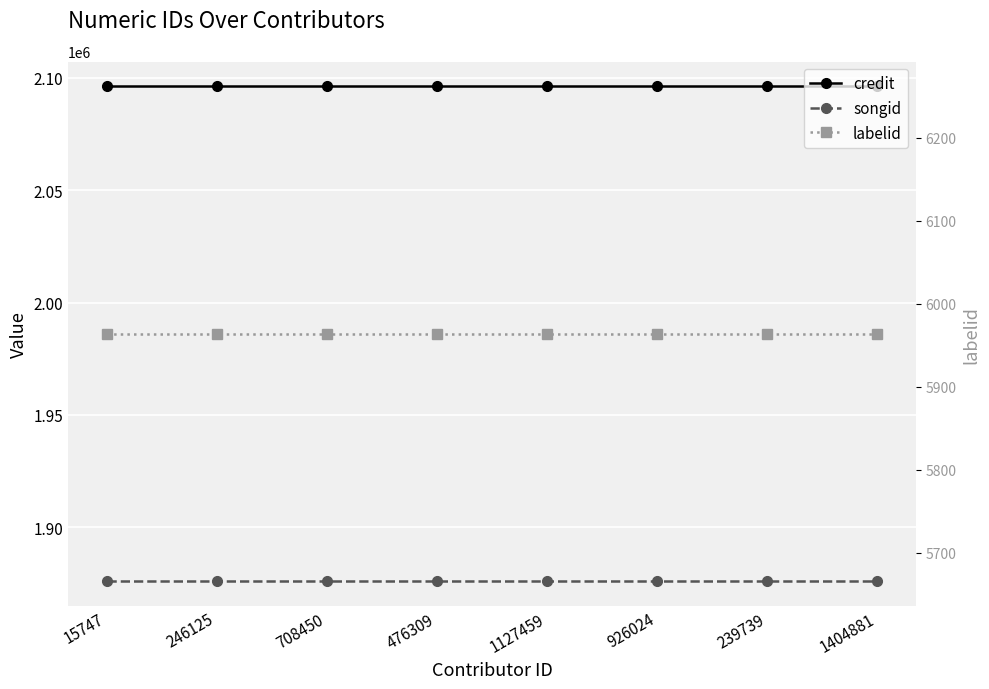

What is the lowest value of the labelid series?

5964